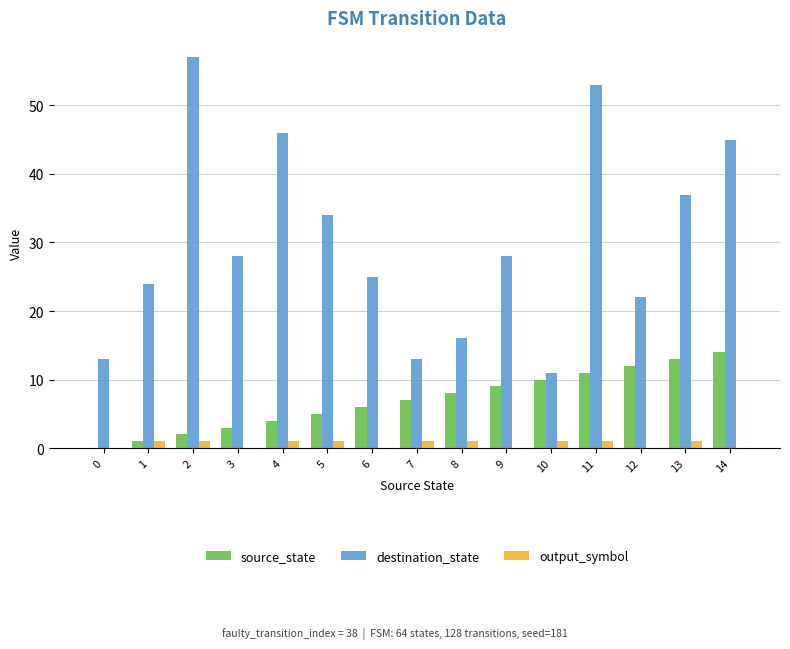

How many values in source_state are above zero?

14